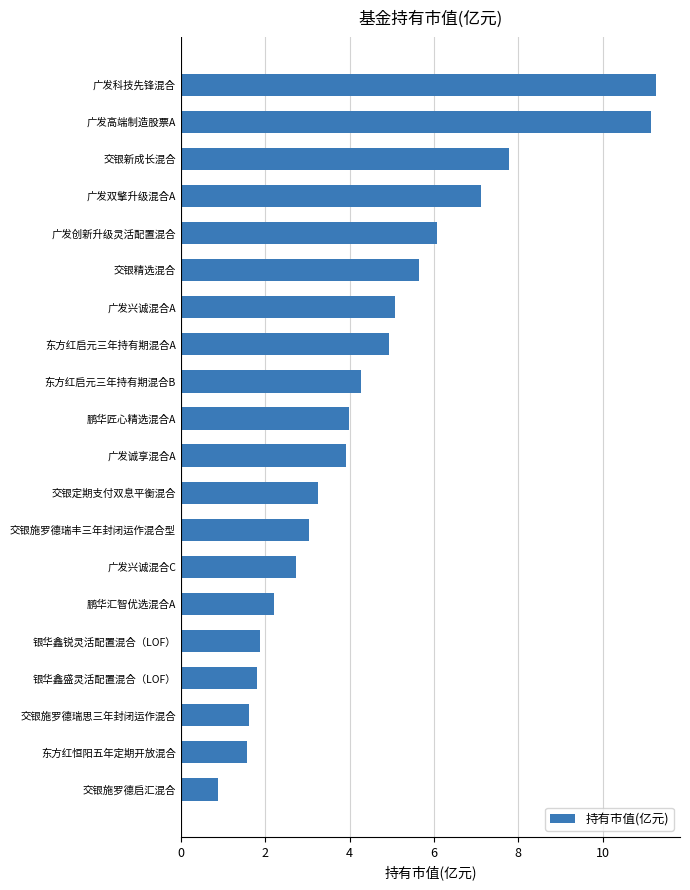

At which category does the chart reach its peak across all series?

广发科技先锋混合